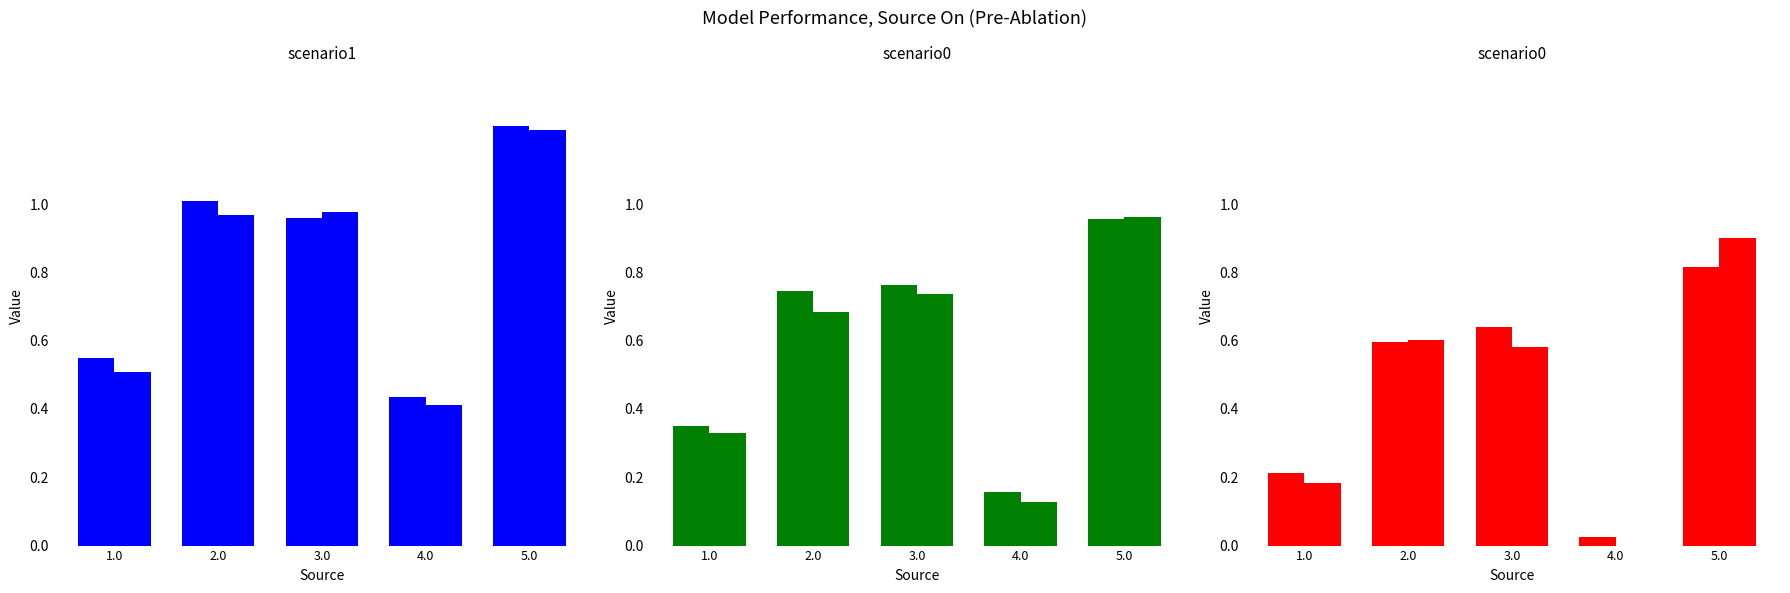

Reading left to right, what are all the values shown in this chart?

job51_scenario1_101: 0.6	1.0	1.0	0.4	1.2
job54_scenario1_106: 0.5	1.0	1.0	0.4	1.2
job58_scenario0_112: 0.3	0.7	0.8	0.2	1.0
job60_scenario0_114: 0.3	0.7	0.7	0.1	1.0
job62_scenario0_118: 0.2	0.6	0.6	0.0	0.8
job63_scenario0_119: 0.2	0.6	0.6	0.0	0.9